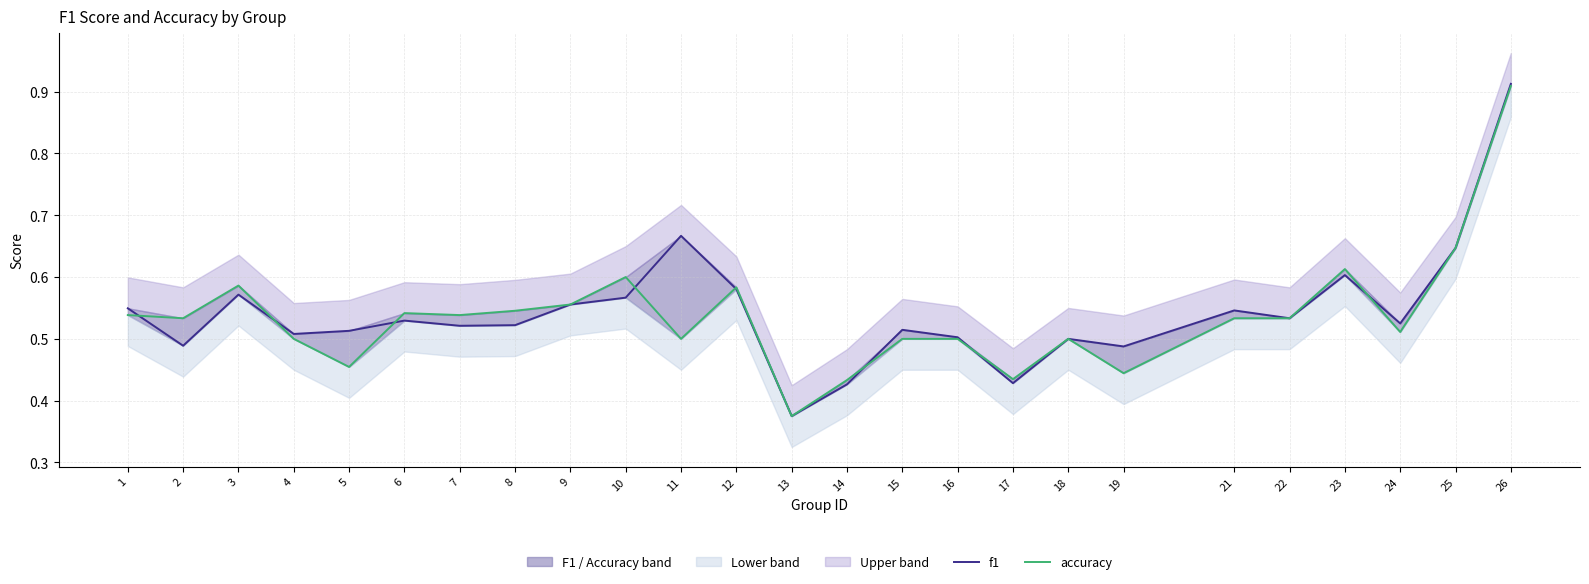

List the series in order of their overall mean, lowest first.

accuracy, f1